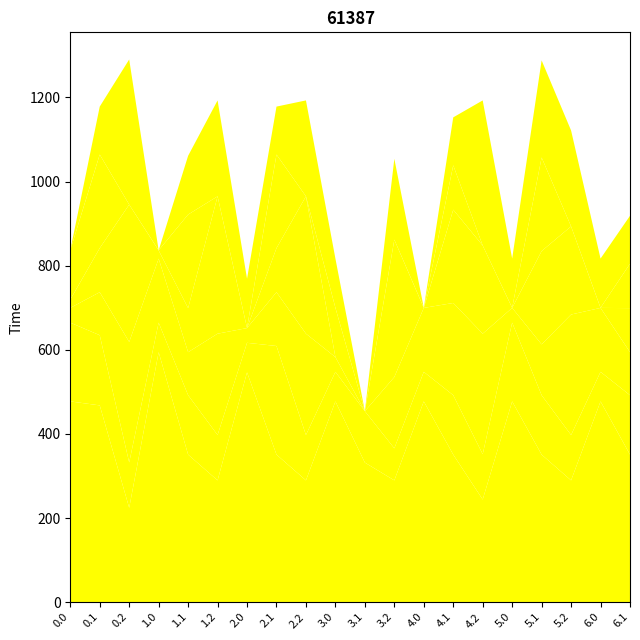

Reading right to left, extract all data points from this chart.

col_12: 350.8	477.2	289.5	350.8	477.2	244.0	350.8	477.2	289.5	331.8	477.2	289.5	350.8	546.3	289.5	350.8	594.2	224.3	467.8	477.2
col_13: 141.2	70.2	107.8	141.2	187.2	107.8	141.2	70.2	76.2	122.2	70.2	107.8	258.2	70.2	107.8	141.2	70.2	107.8	166.8	187.2
col_8: 102.3	152.0	286.5	120.8	35.0	286.5	219.3	152.0	169.5	0.0	35.0	240.9	127.9	35.0	240.9	102.3	152.0	286.5	102.3	35.0
col_9: 104.8	0.0	209.6	221.8	0.0	209.6	221.8	0.0	326.6	0.0	0.0	326.6	104.8	0.0	326.6	104.8	19.7	326.6	104.8	19.7
col_14: 105.5	0.3	0.0	222.5	0.3	0.0	105.5	0.3	0.0	0.0	117.3	0.0	222.5	0.3	0.0	222.5	0.3	0.0	222.5	117.3
col_10: 114.0	117.0	228.0	231.0	117.0	345.0	114.0	0.0	192.3	0.0	117.0	228.0	114.0	117.0	228.0	139.6	0.0	345.0	114.0	0.0